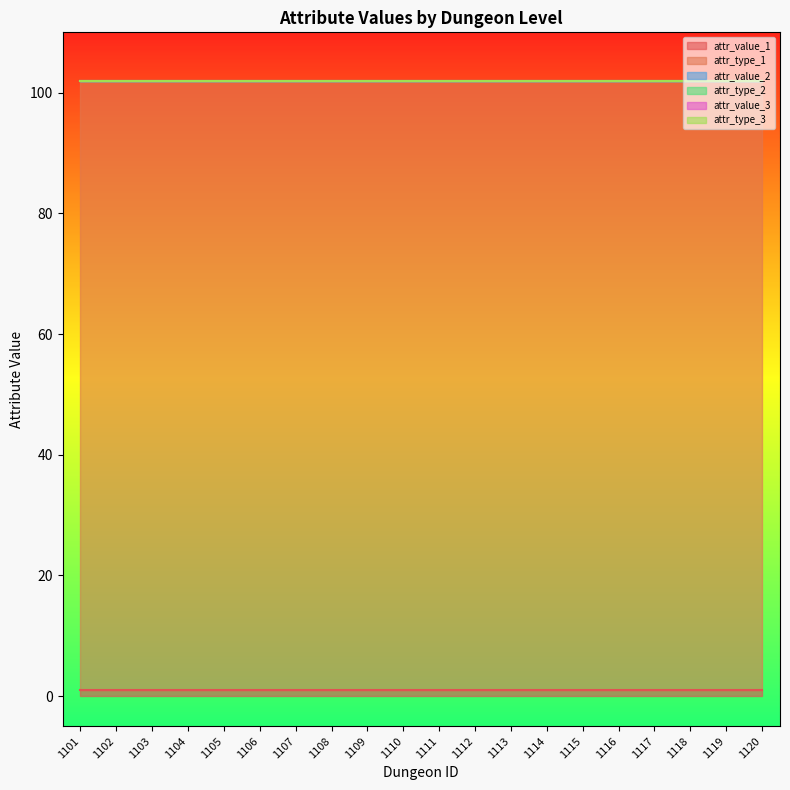

At how many categories does at least one series exceed 54?

20